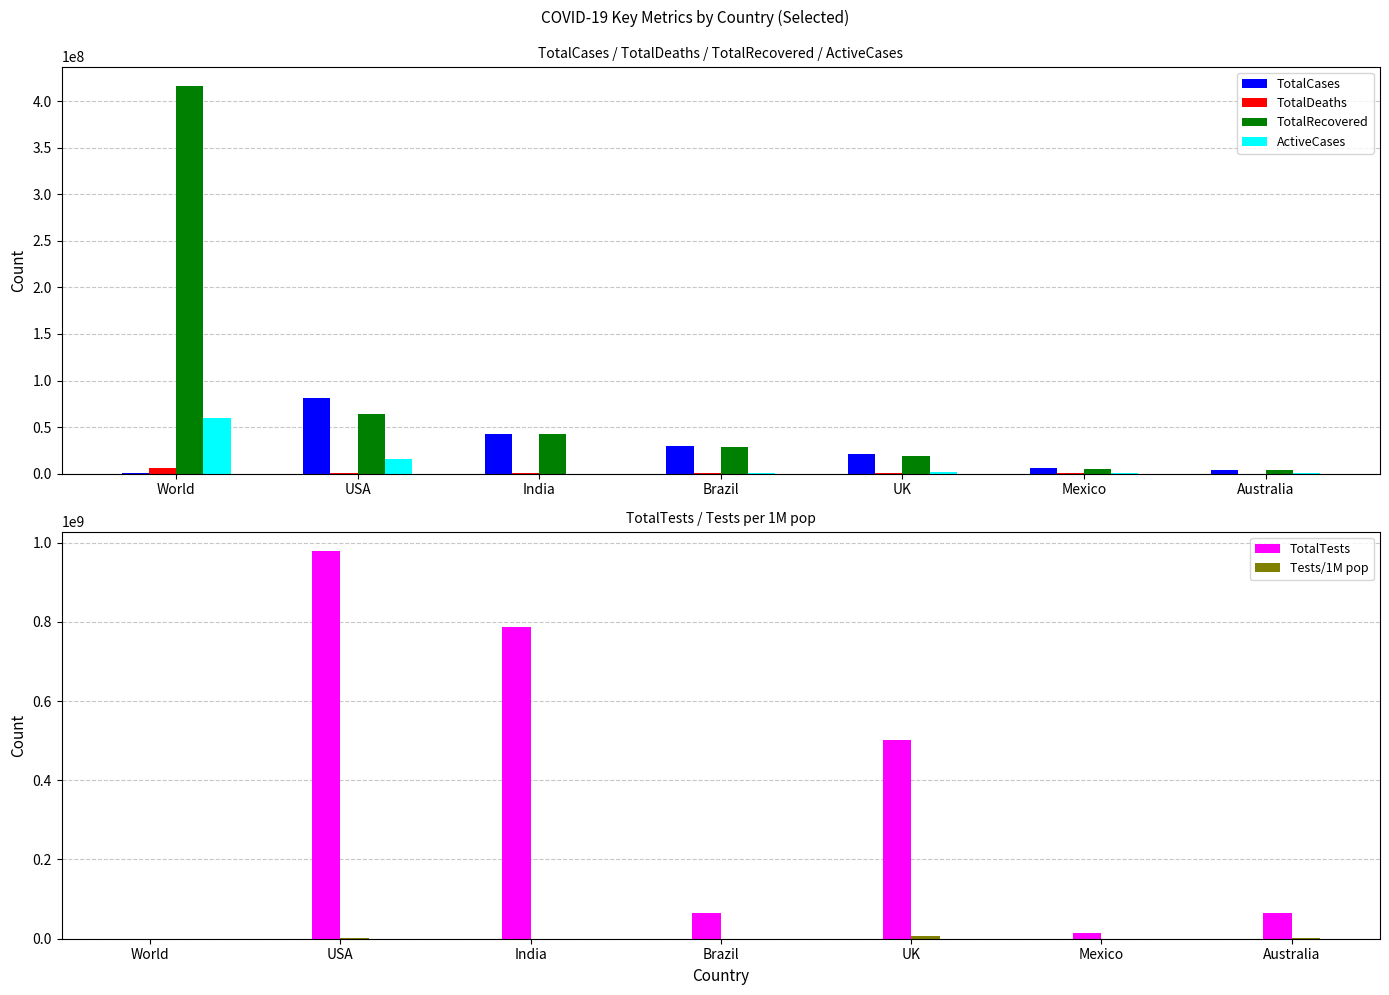

The value of TotalCases at India is 75224743. True or false?

False